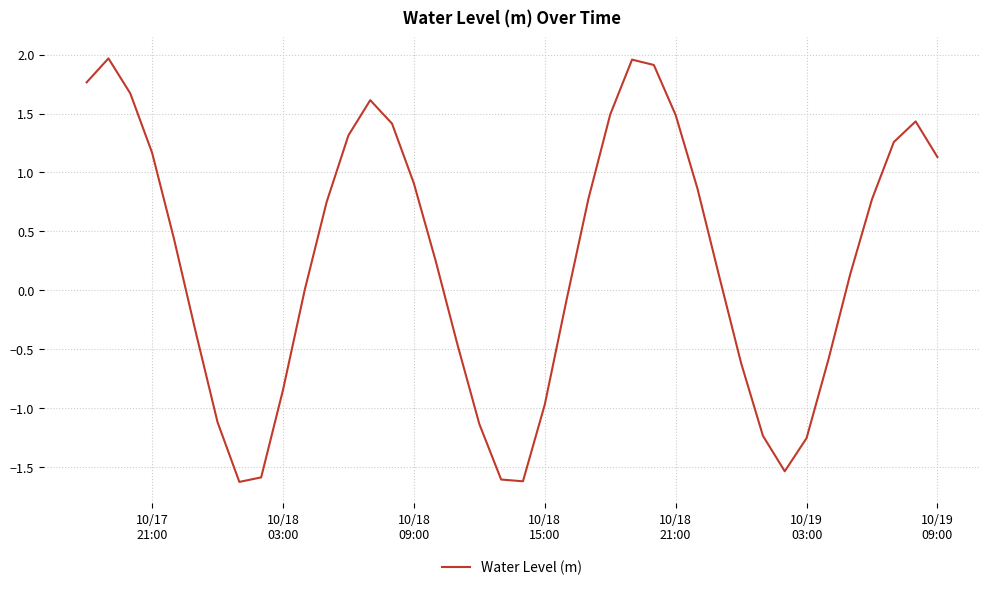

What is the difference between the maximum and minimum values?

3.6